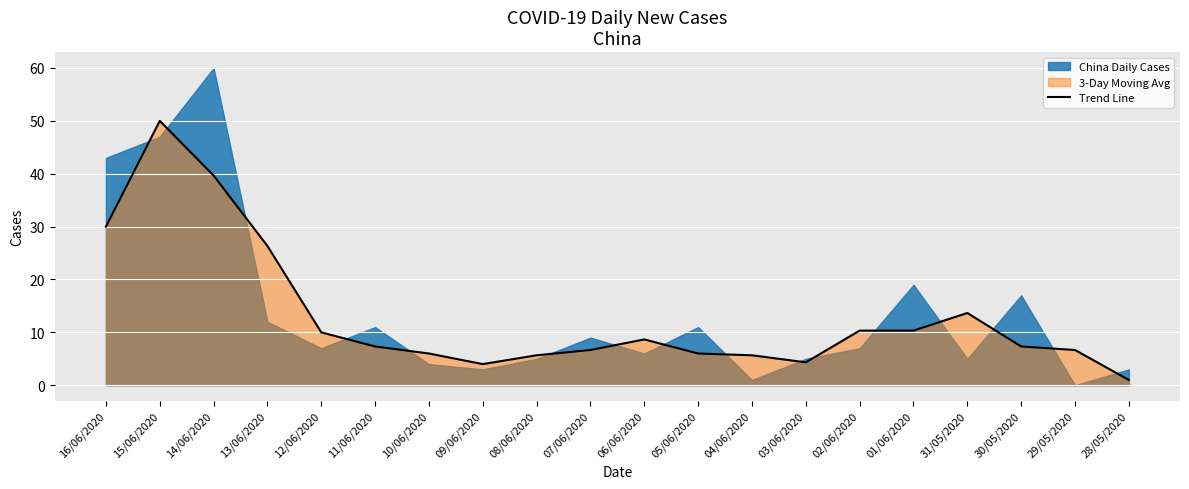

What is the sum of the values at 07/06/2020 and 12/06/2020?

16.7